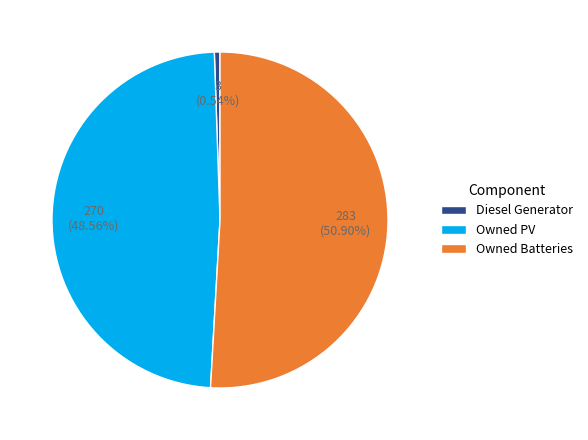

What is the total percentage of Diesel Generator and Owned Batteries?

51.4%